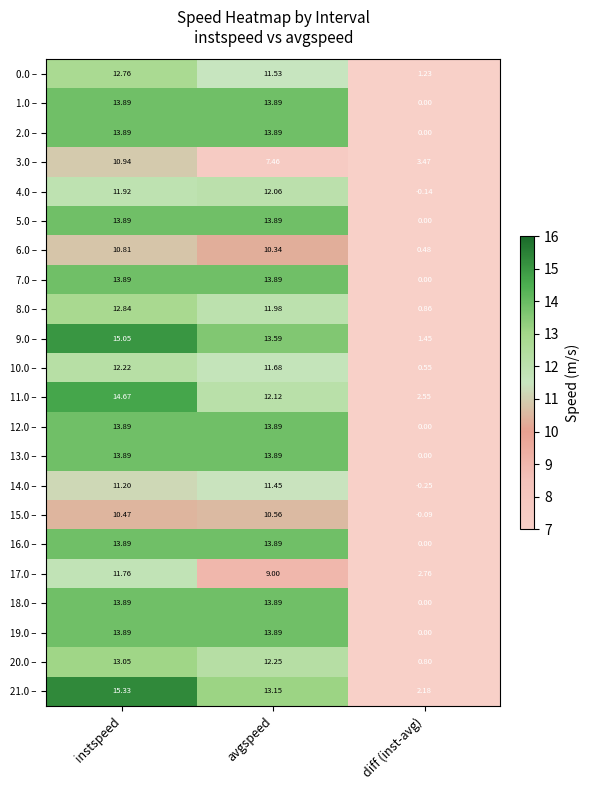

At how many categories does at least one series exceed 0?

3